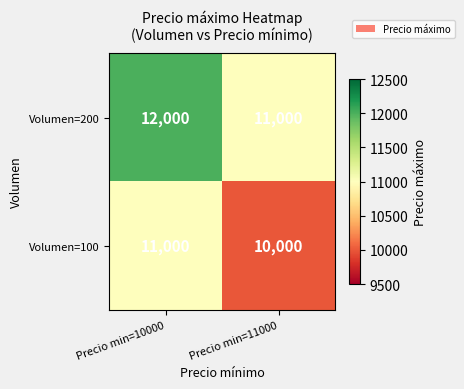

What is the maximum value shown in the chart?

12000